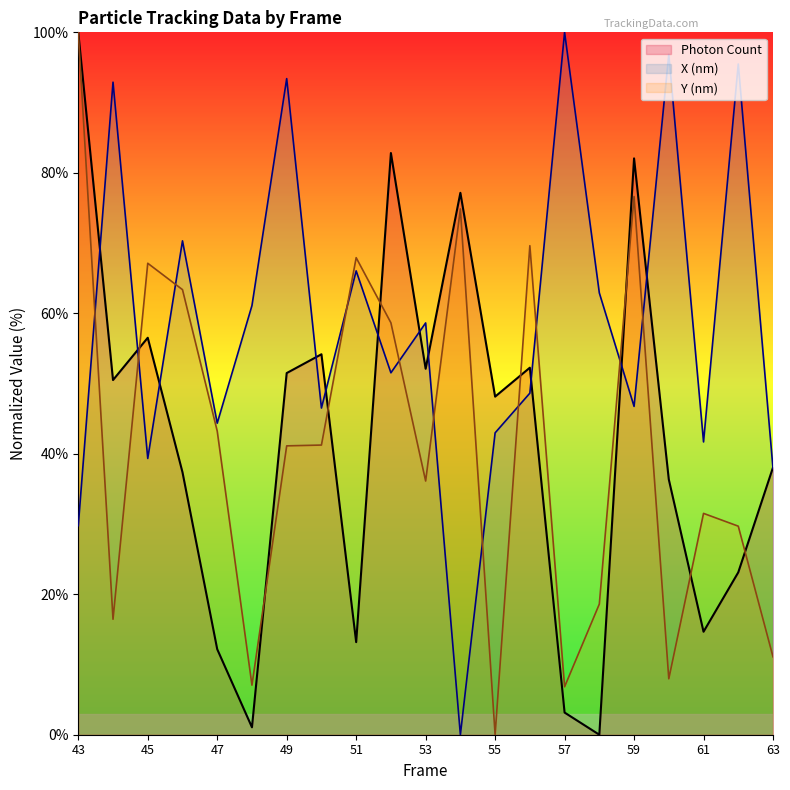

The value of Y (nm) at 58 is 18.6. True or false?

True